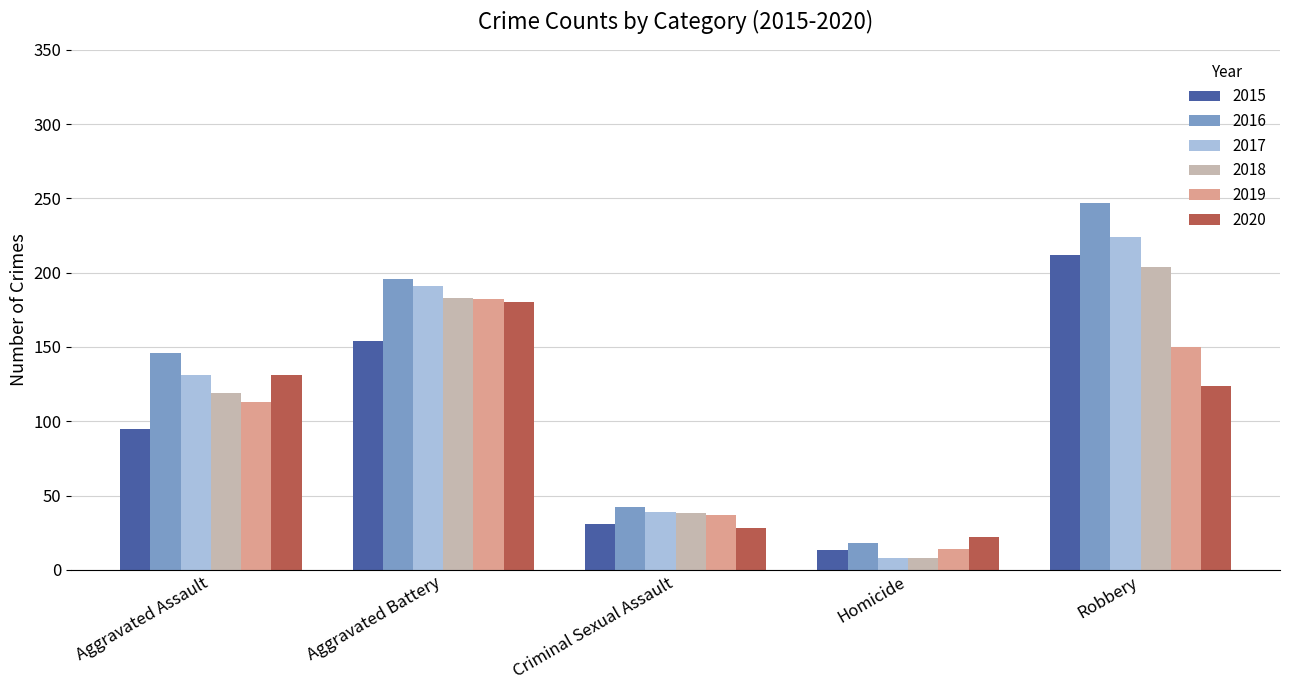

The 2017 series shows 39 at Criminal Sexual Assault. True or false?

True